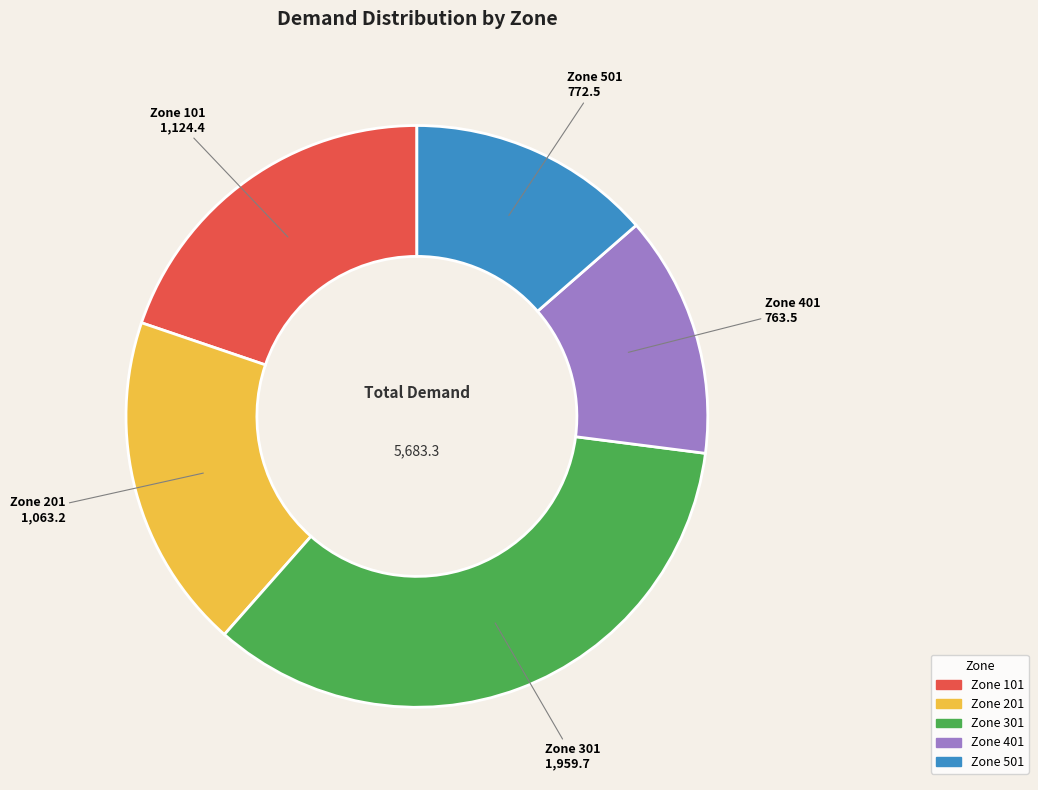

Is there any slice that represents more than half of the pie?

No